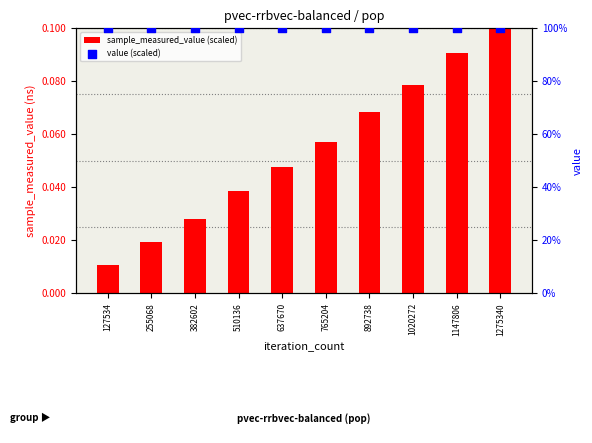

What is the total value across all series at 1147806?

100.1